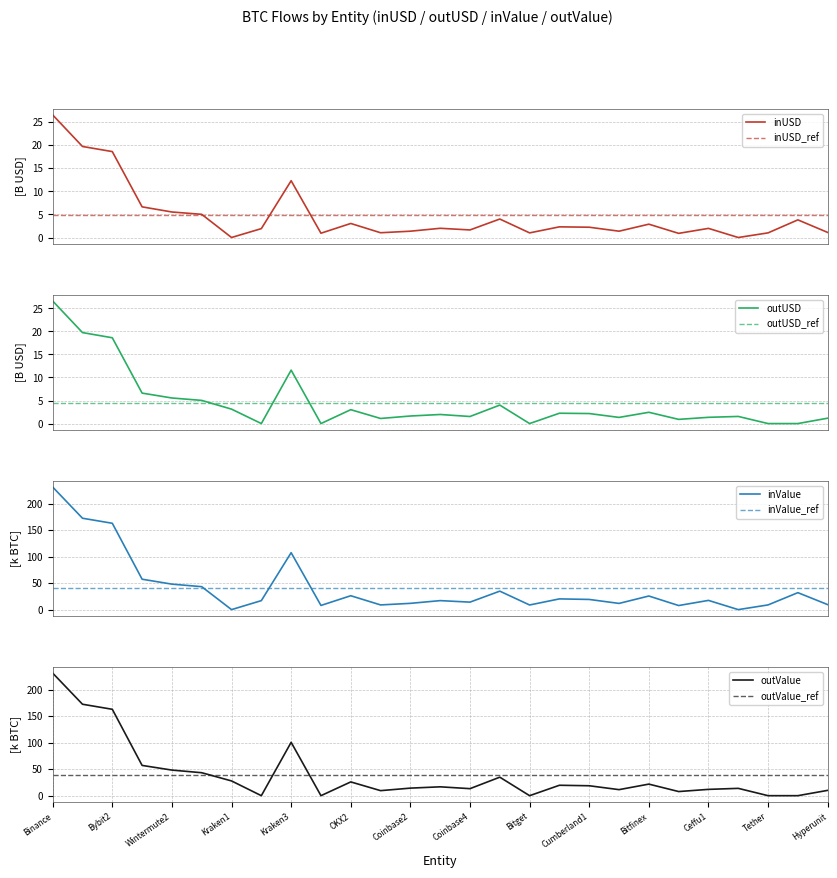

At 5, list the series in order from largest to smallest.

outValue, inValue, outUSD, inUSD